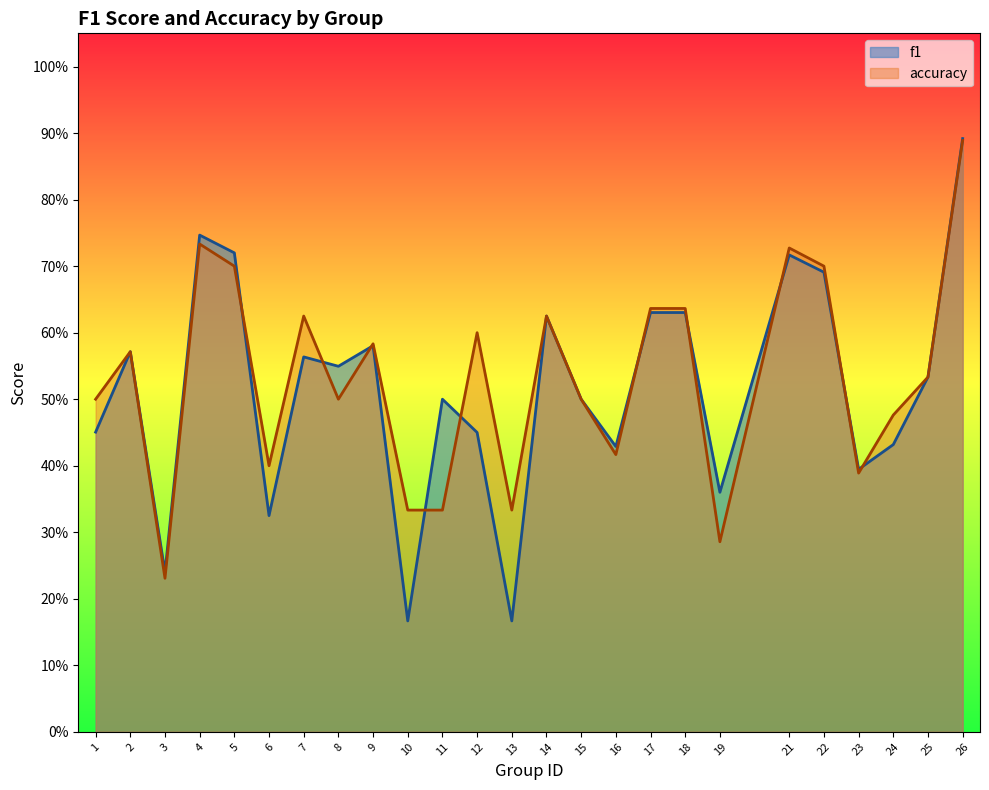

Does the chart have visible grid lines?

No